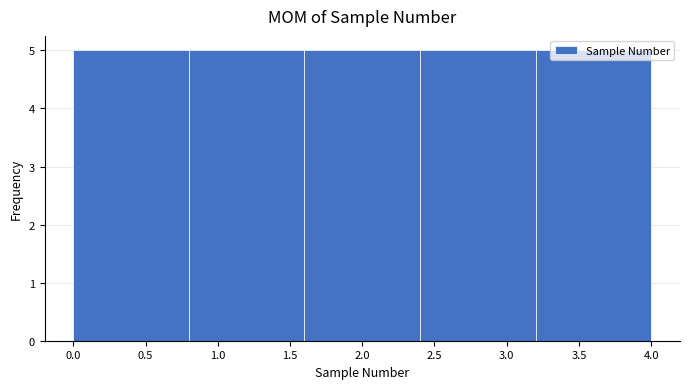

Reading left to right, transcribe this chart: for each bar, give the range it covers on the x-axis and its height. The values are not printed on the chart, so give them approximately, as read against the axis.

0.0 to 0.8: 5
0.8 to 1.6: 5
1.6 to 2.4: 5
2.4 to 3.2: 5
3.2 to 4.0: 5